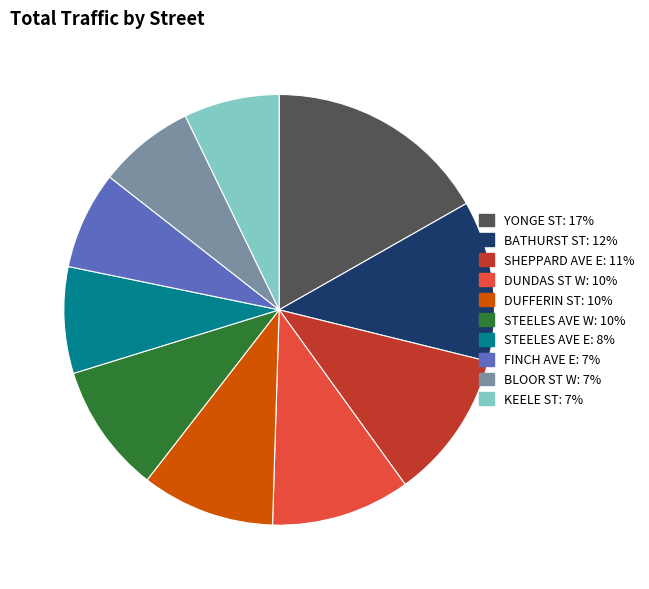

Does BLOOR ST W represent more than half of the total?

No